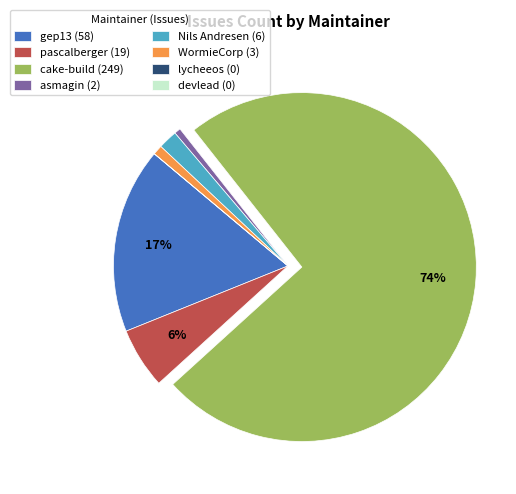

True or false: WormieCorp accounts for 1% of the total.

True